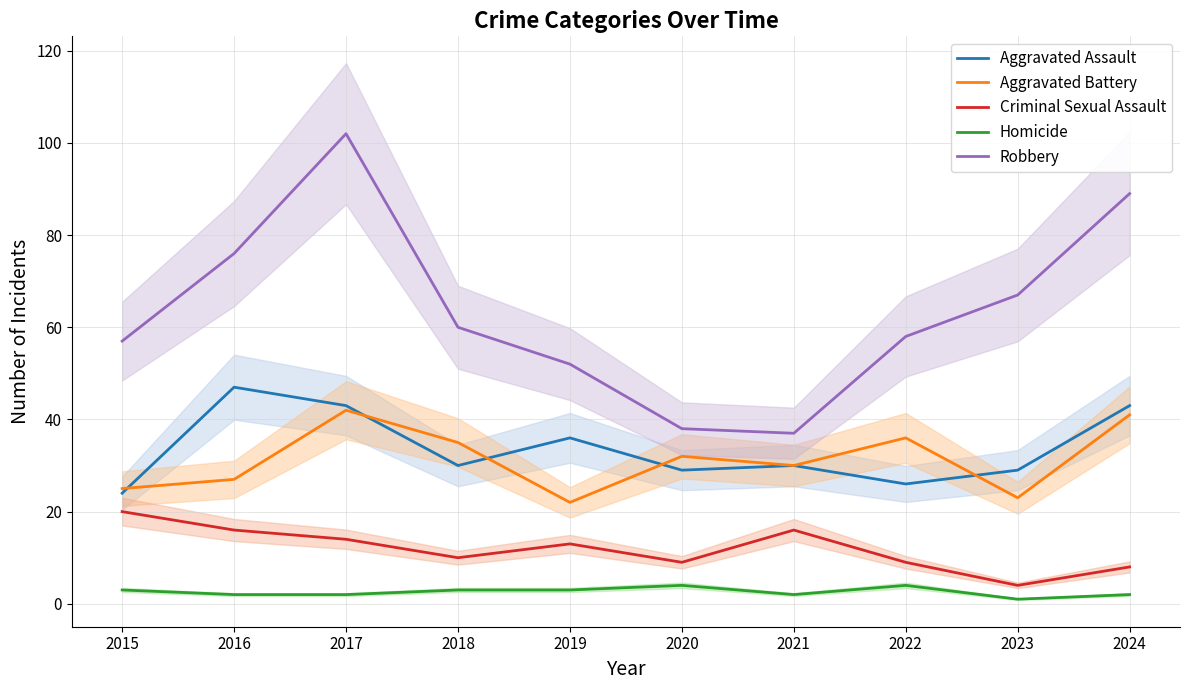

Reading left to right, what are all the values shown in this chart?

Aggravated Assault: 24	47	43	30	36	29	30	26	29	43
Aggravated Battery: 25	27	42	35	22	32	30	36	23	41
Criminal Sexual Assault: 20	16	14	10	13	9	16	9	4	8
Homicide: 3	2	2	3	3	4	2	4	1	2
Robbery: 57	76	102	60	52	38	37	58	67	89